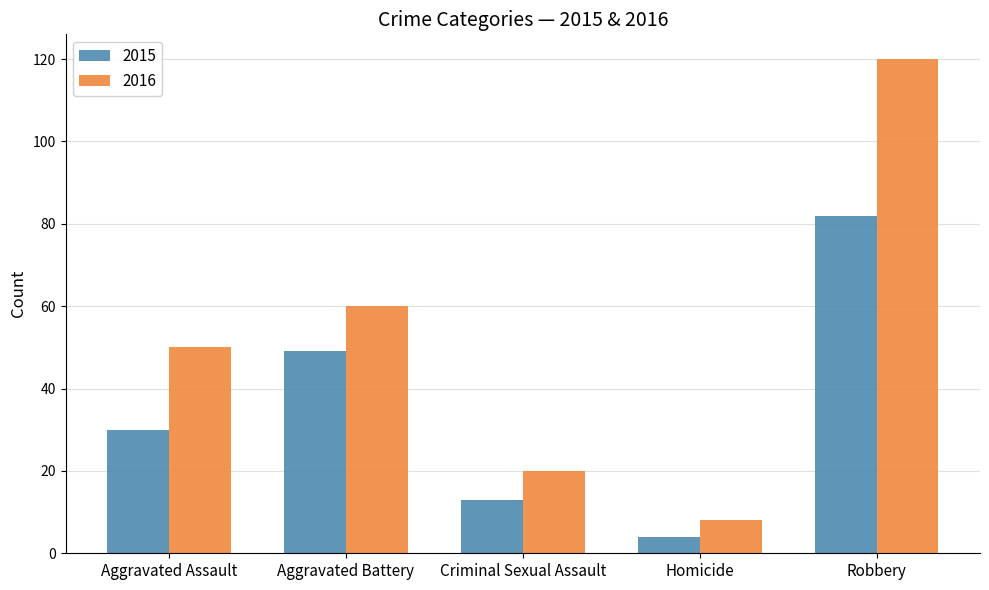

True or false: 2016 has a value of 8 at Homicide.

True